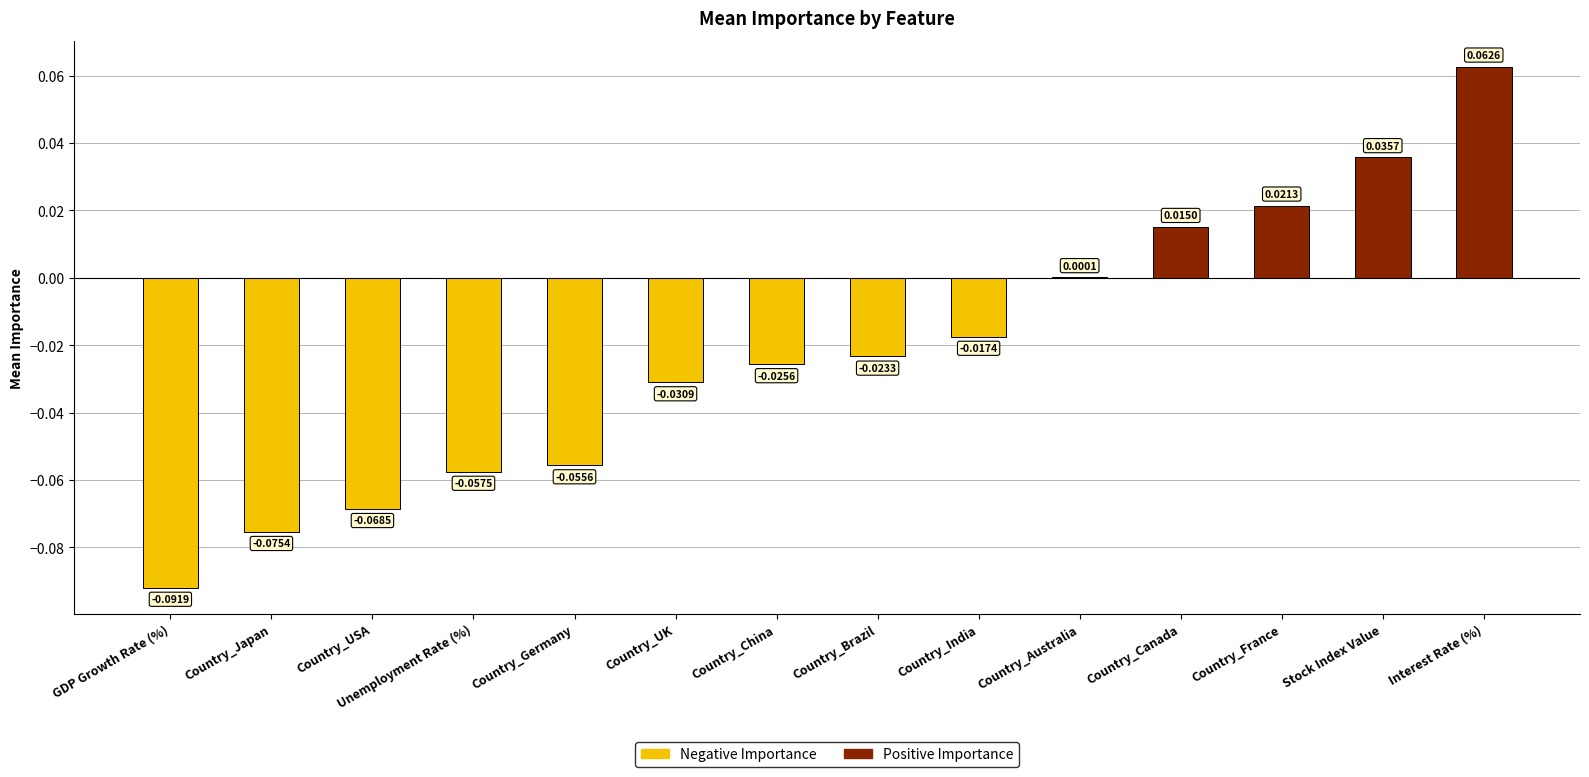

At which label does the data first exceed 0?

Country_Australia